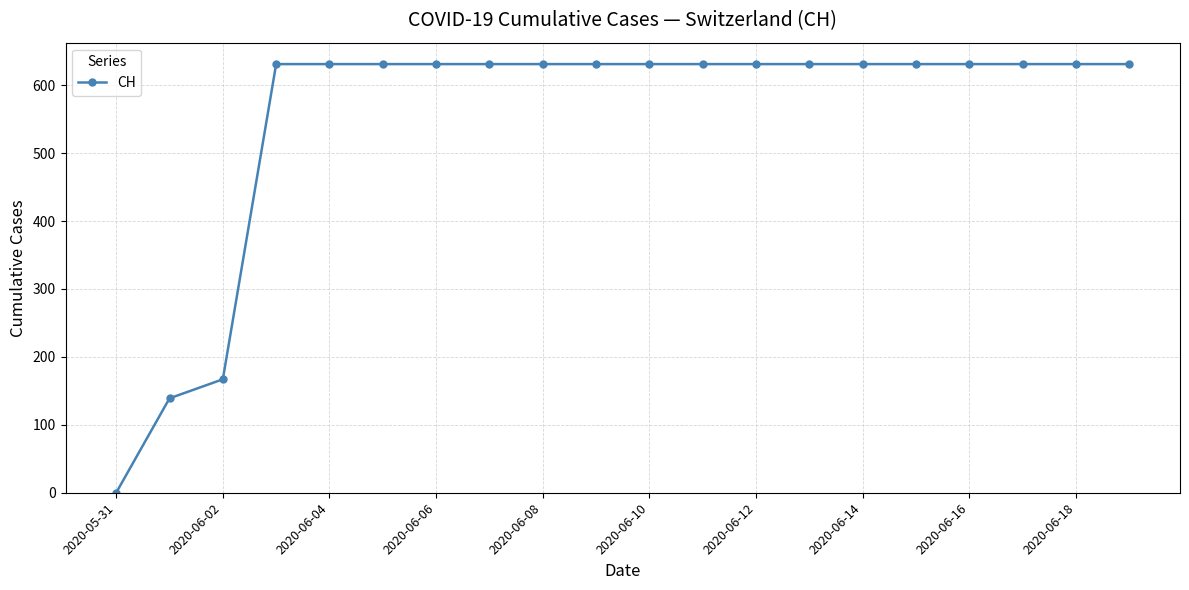

What is the difference between the second highest and minimum values?

631